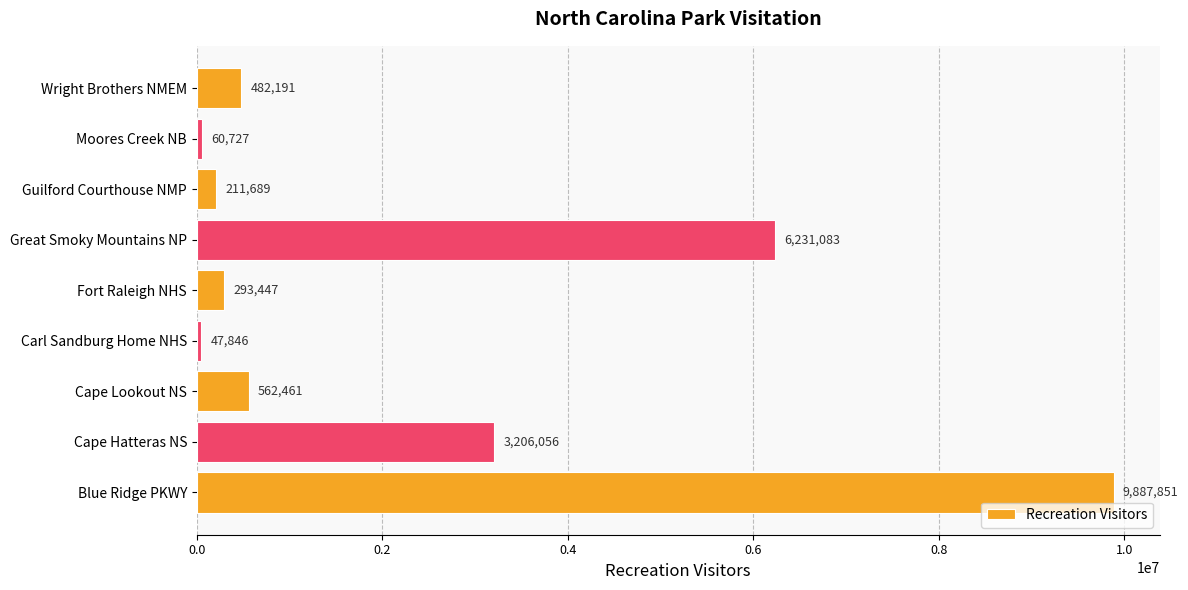

True or false: the data shows 1002132 at Cape Lookout NS.

False